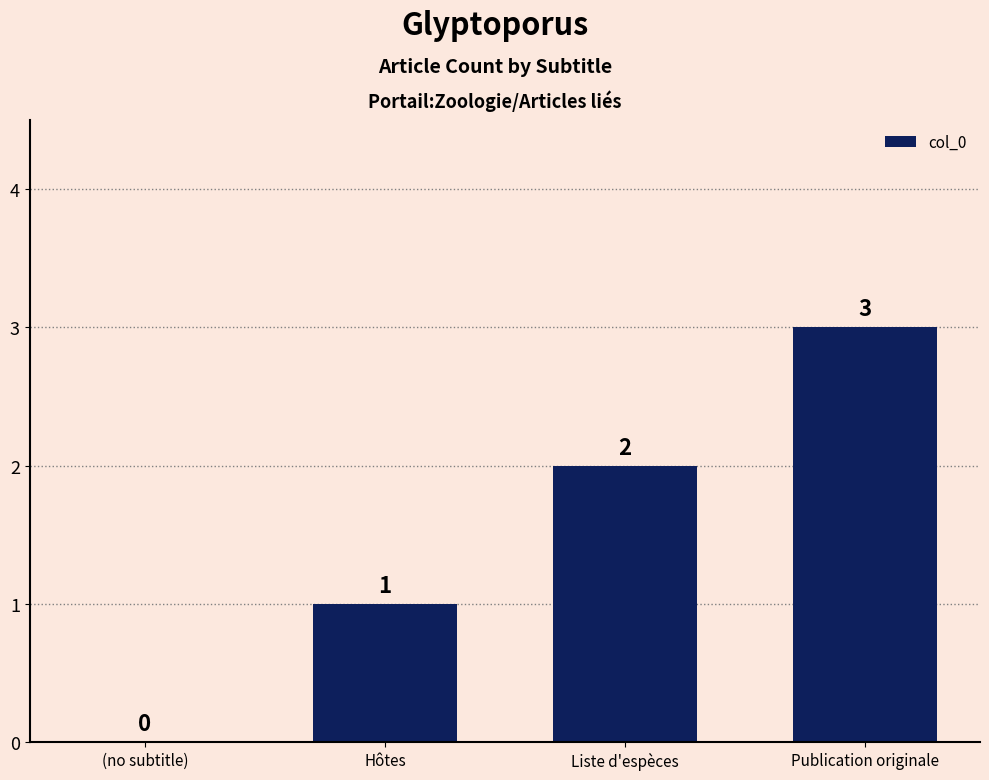

Approximately how many times larger is the value at Hôtes compared to Liste d'espèces?

0.5